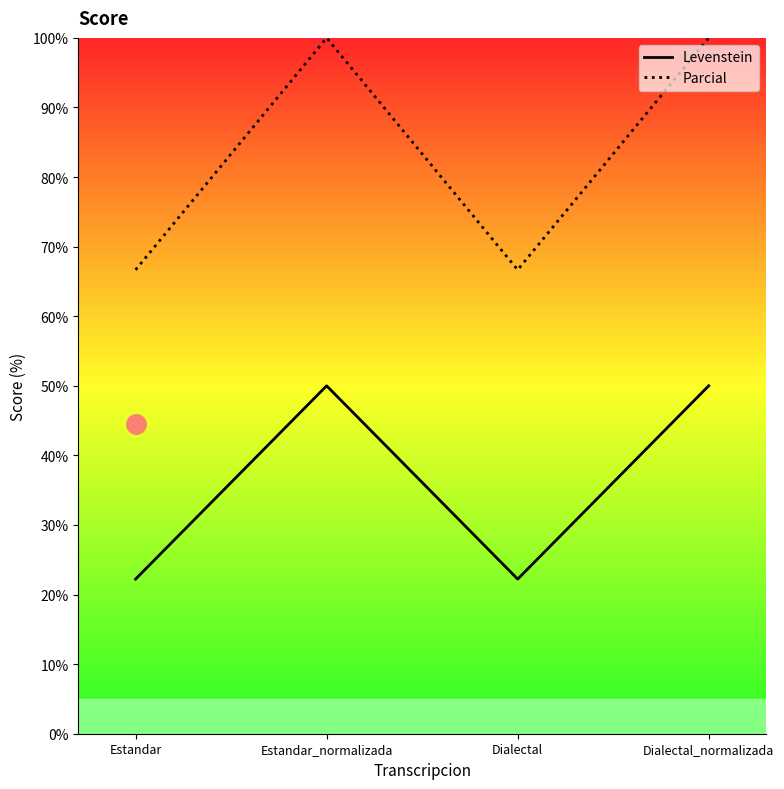

What is the sum of all Parcial values?

333.3